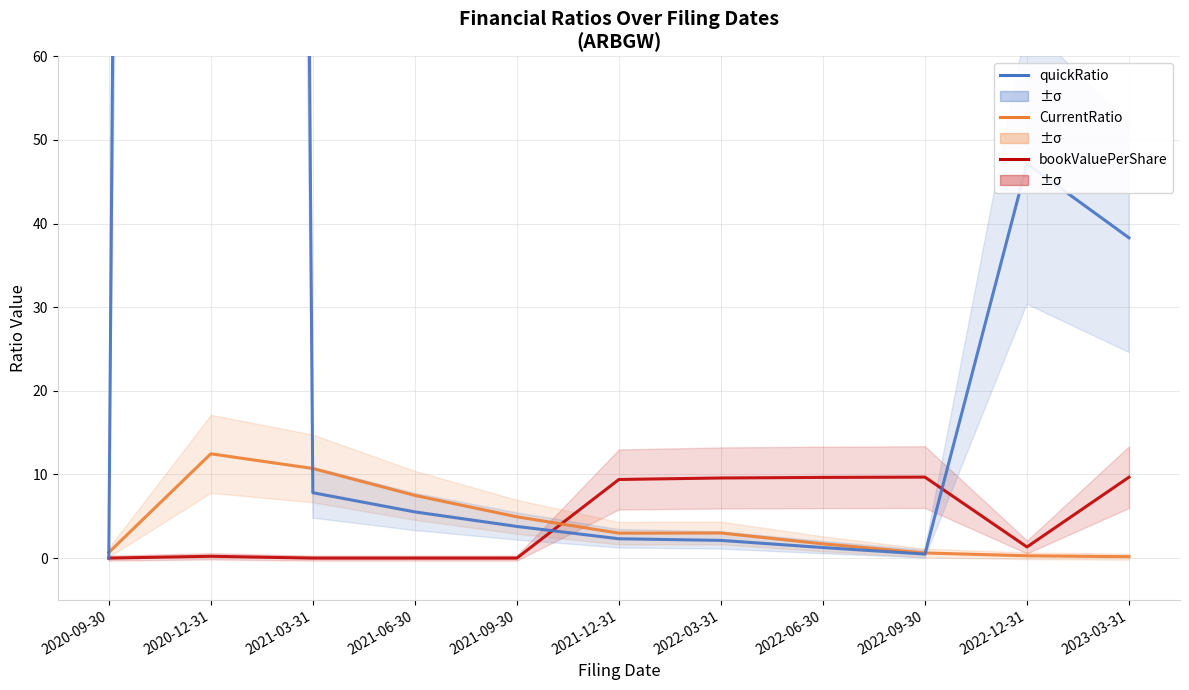

How many interior local peaks does the quickRatio series have?

2